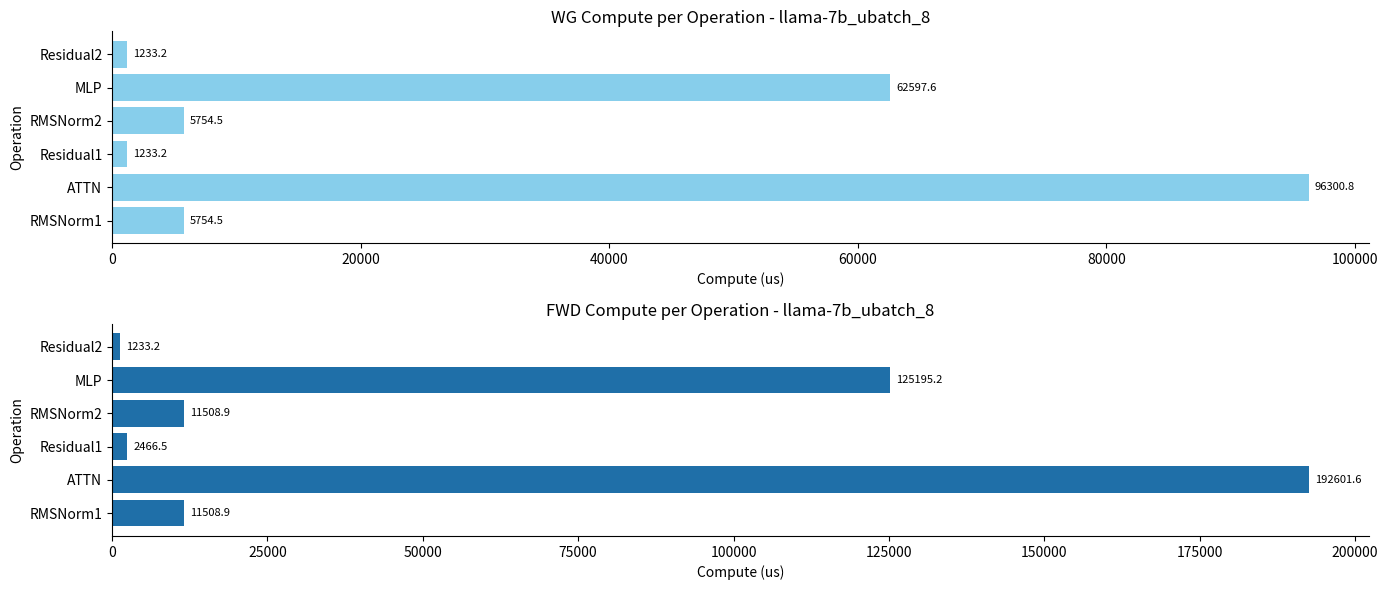

True or false: wg compute has a value of 31500.3 at MLP.

False